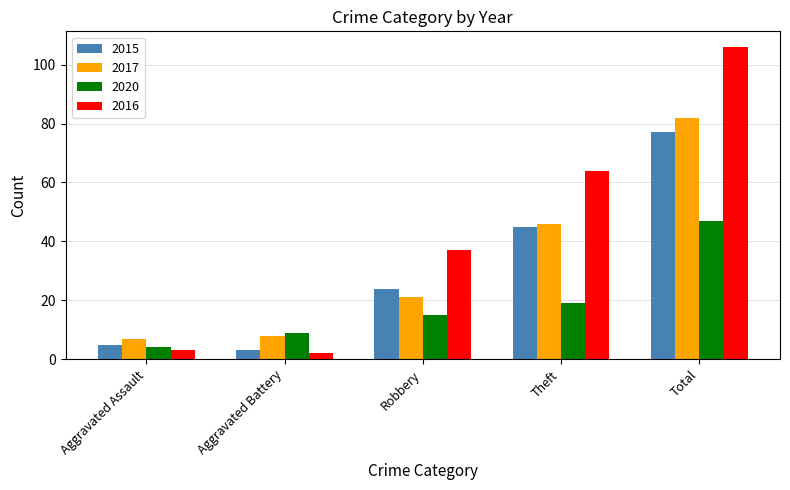

How many data points does each series have?

5